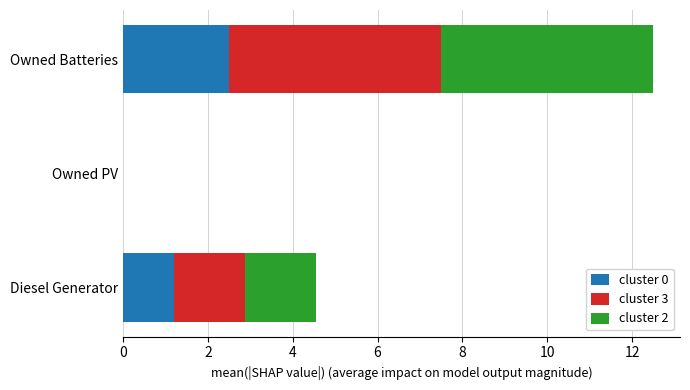

What is the total value across all series at Owned Batteries?

12.5